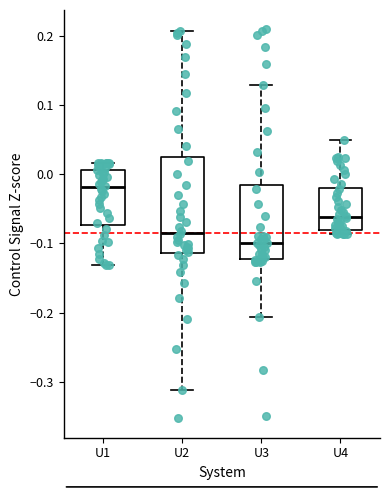

Reading left to right, read every box against the y-axis: the position of its median line, the range the box covers, and the ends of its whiskers. The values are not printed on the chart, so give them approximately, as read against the axis.

U1: median -0.02, box -0.07 to 0.01, whiskers -0.13 to 0.02
U2: median -0.08, box -0.11 to 0.02, whiskers -0.31 to 0.21
U3: median -0.10, box -0.12 to -0.01, whiskers -0.21 to 0.13
U4: median -0.06, box -0.08 to -0.02, whiskers -0.09 to 0.05